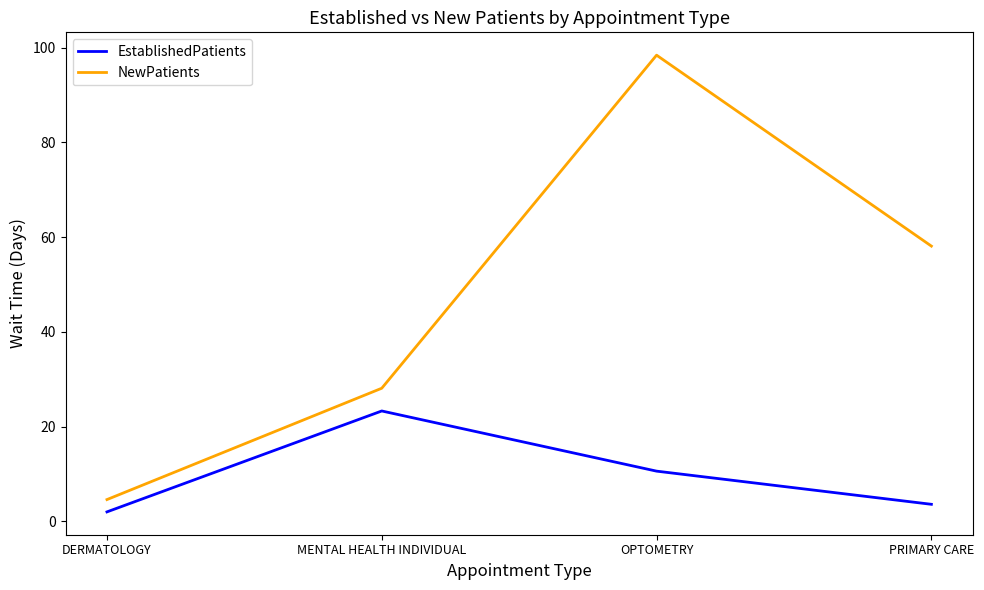

True or false: EstablishedPatients and NewPatients intersect in this chart.

False